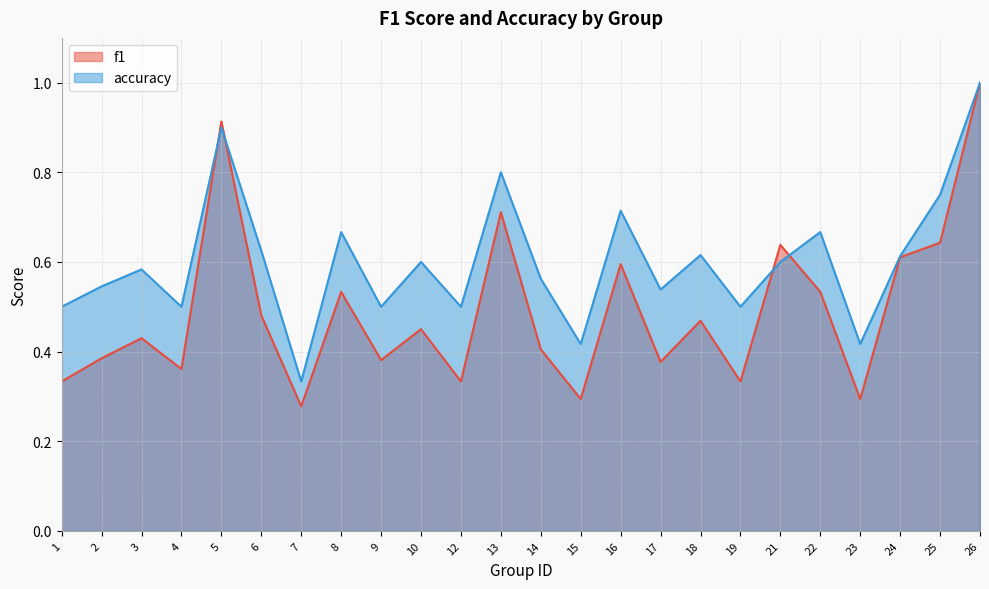

Is it true that accuracy equals 0.5 at 19?

True